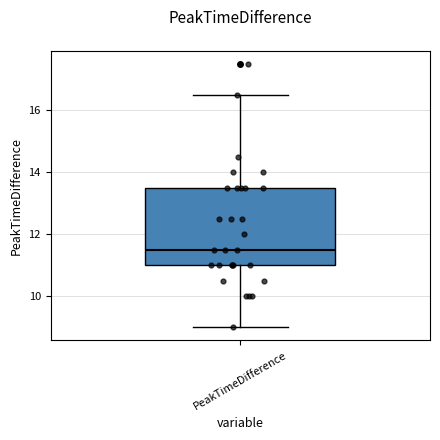

Transcribe this box plot: give where the median line is, the range the box spans, and where the two whiskers end, as read against the y-axis. The values are not printed on the chart, so give them approximately, as read against the axis.

median 11.6, box 11.0 to 13.6, whiskers 9.0 to 16.6